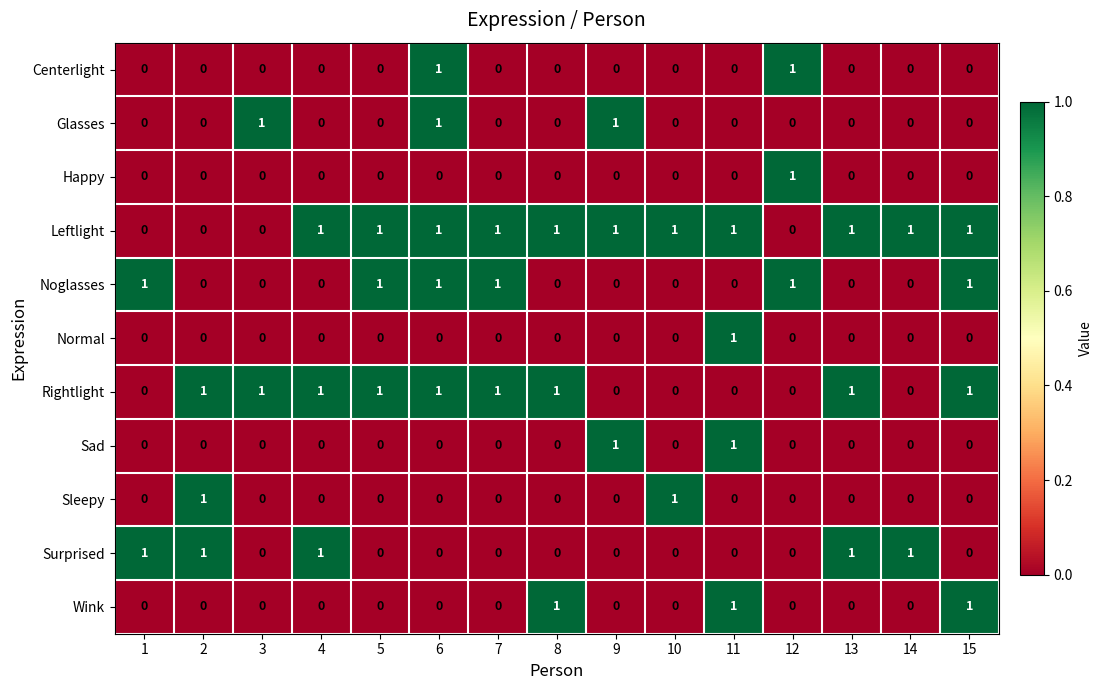

The value of Rightlight at 3 is 1. True or false?

True